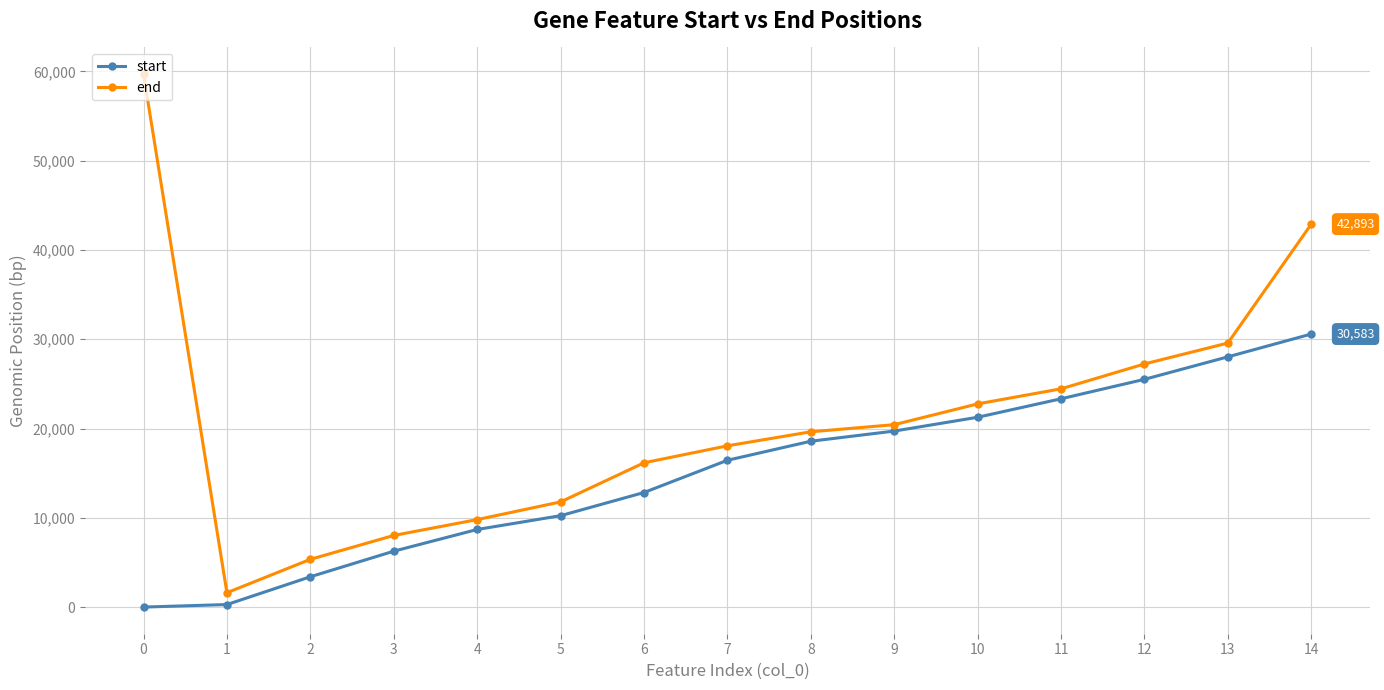

List the series in order of their peak value, highest first.

end, start